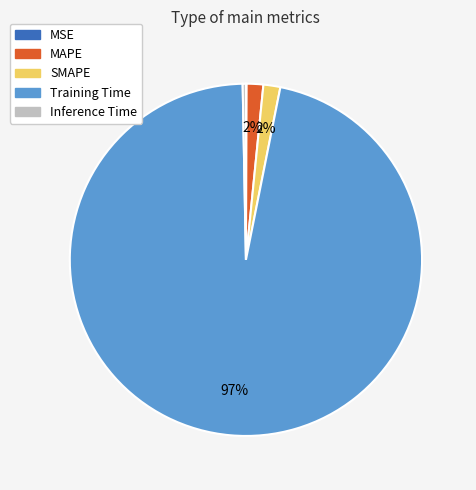

The MAPE slice represents 2% of the pie. True or false?

True